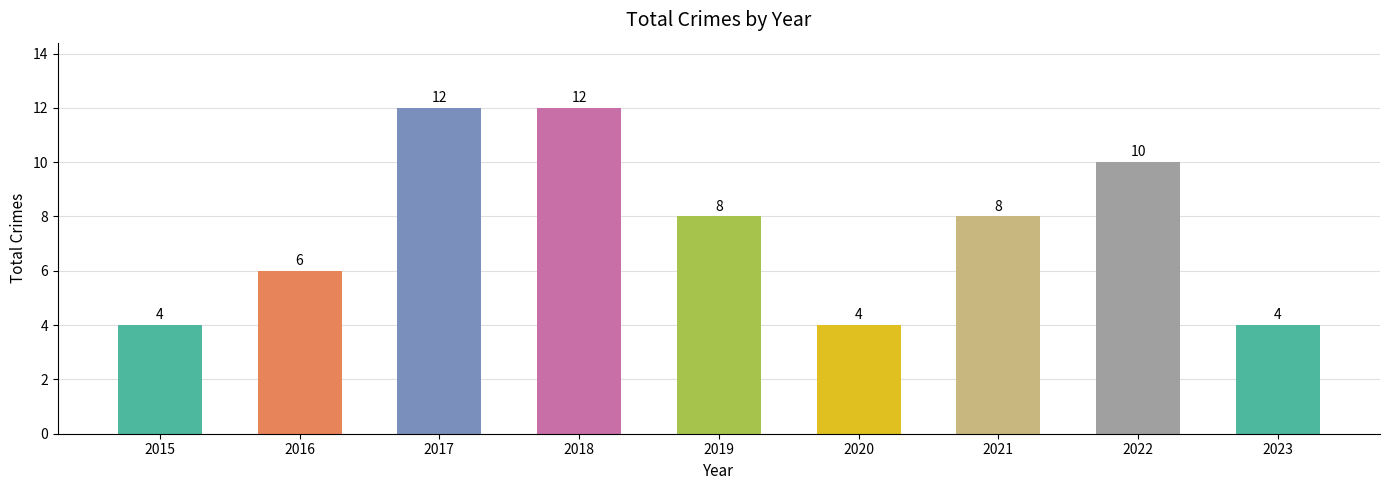

What is the difference between the second highest and minimum values?

8